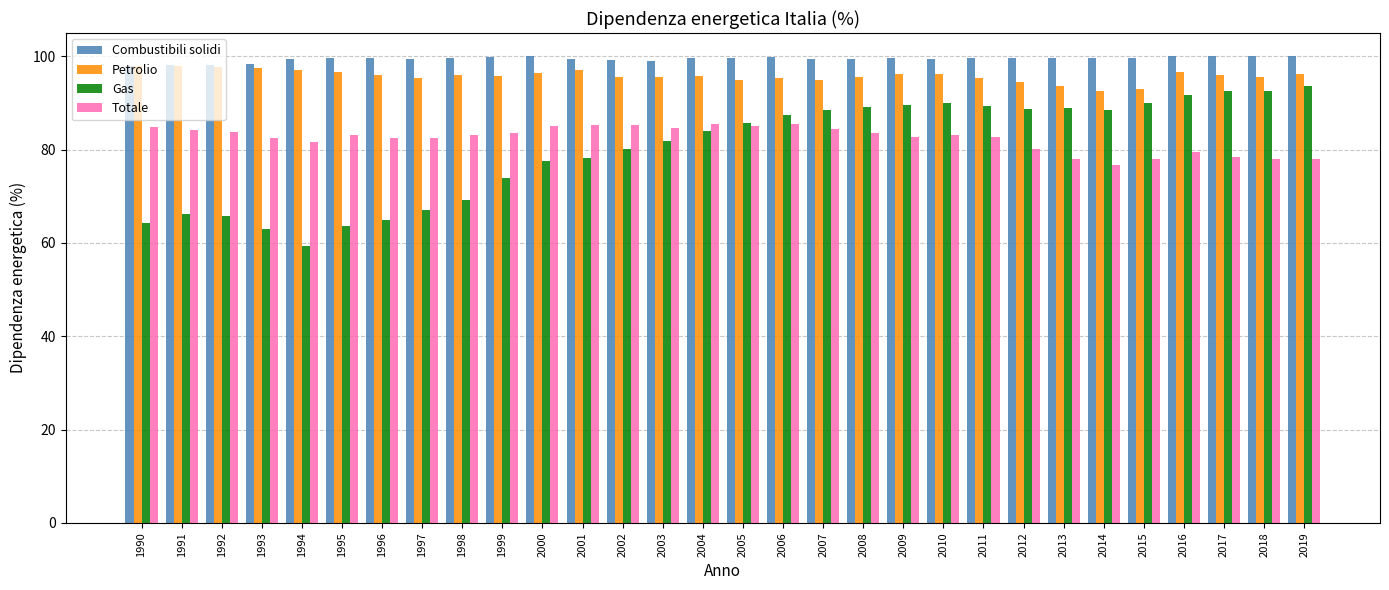

At how many categories does at least one series exceed 91?

30